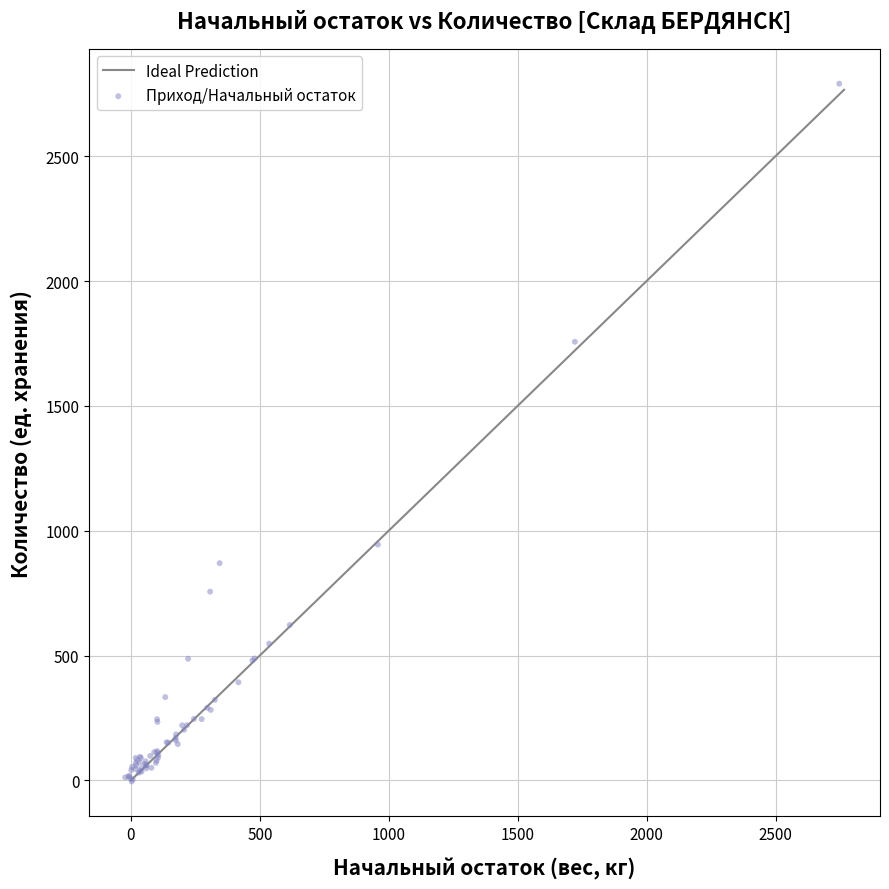

What Y value in the scatter plot is closest to 1392?

1756.6